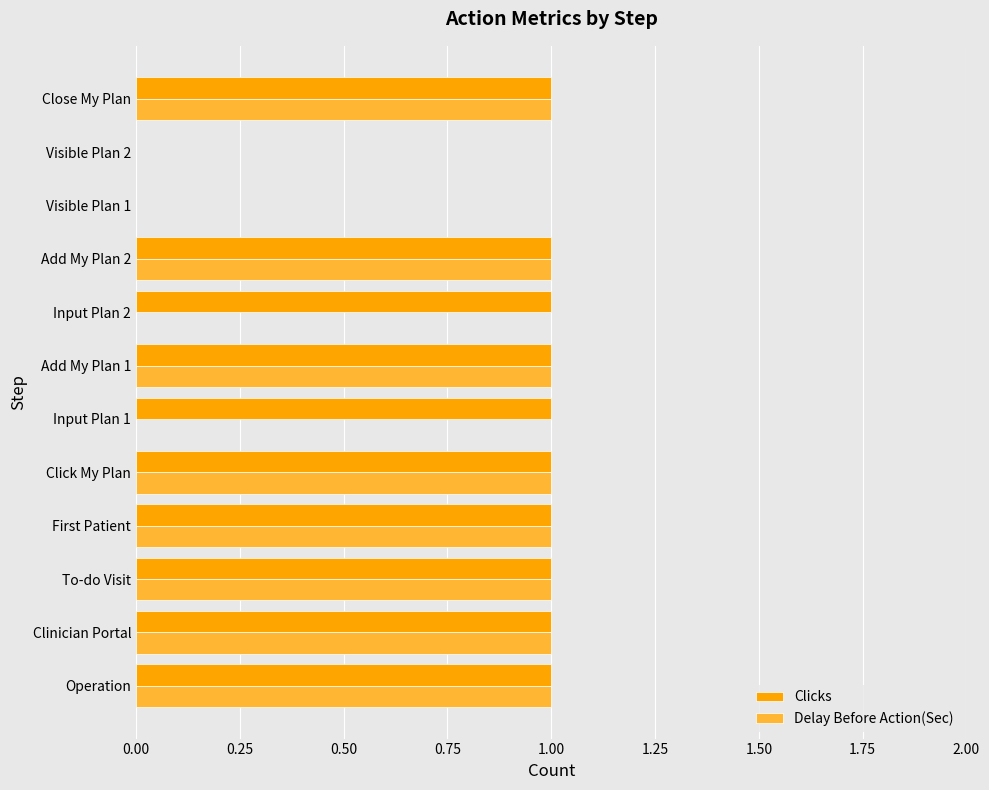

Which series has the largest total across all categories?

Clicks